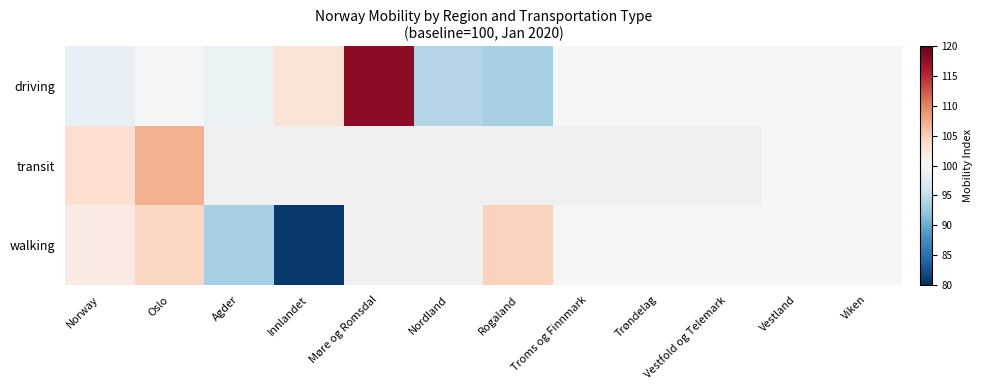

The value of walking at Troms og Finnmark is 133.2. True or false?

False